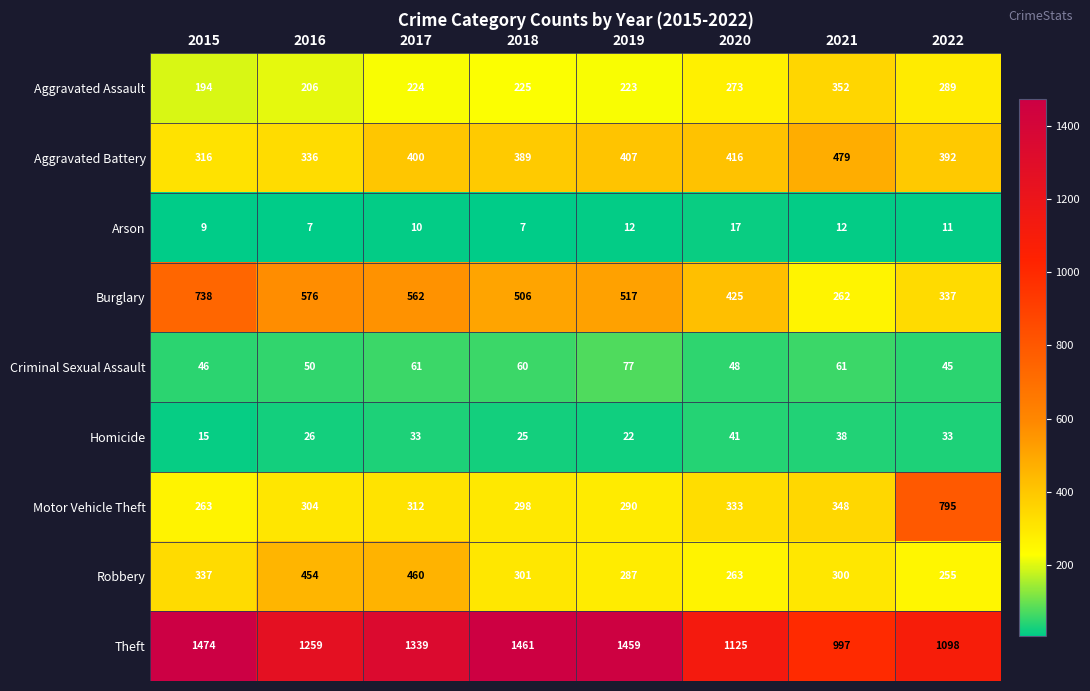

Is it true that Burglary equals 738 at 2015?

True